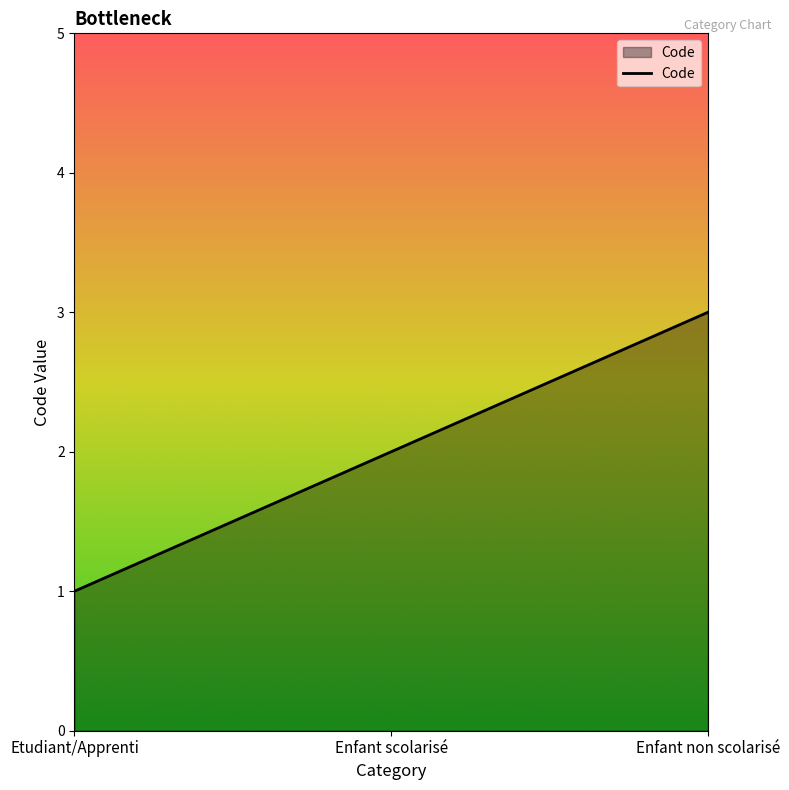

How many values are below 2?

1